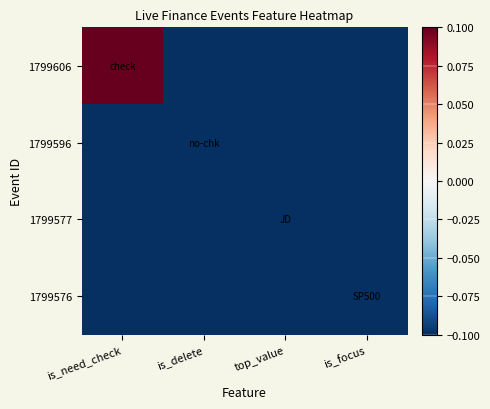

What is the minimum value shown in the chart?

-0.2